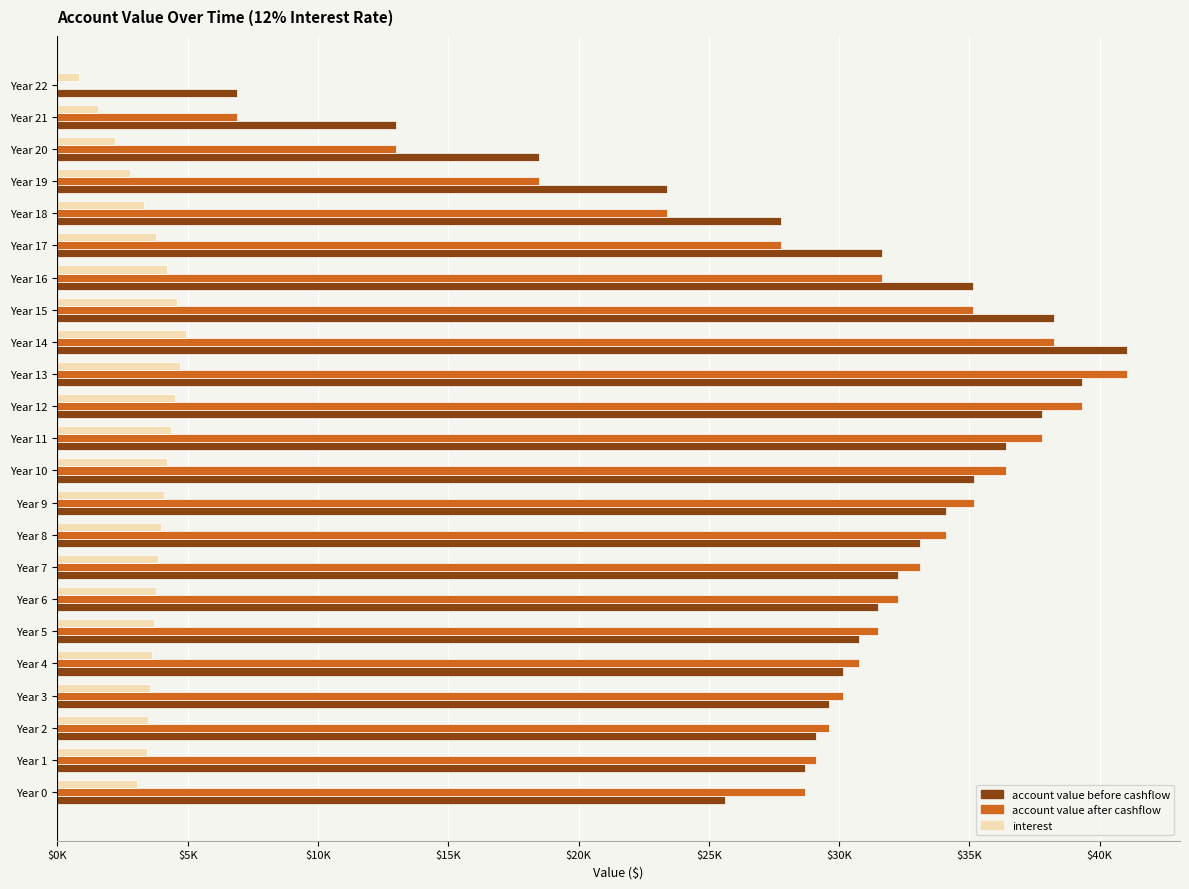

What is the difference between the second highest and minimum values in the account value after cashflow series?

39310.3